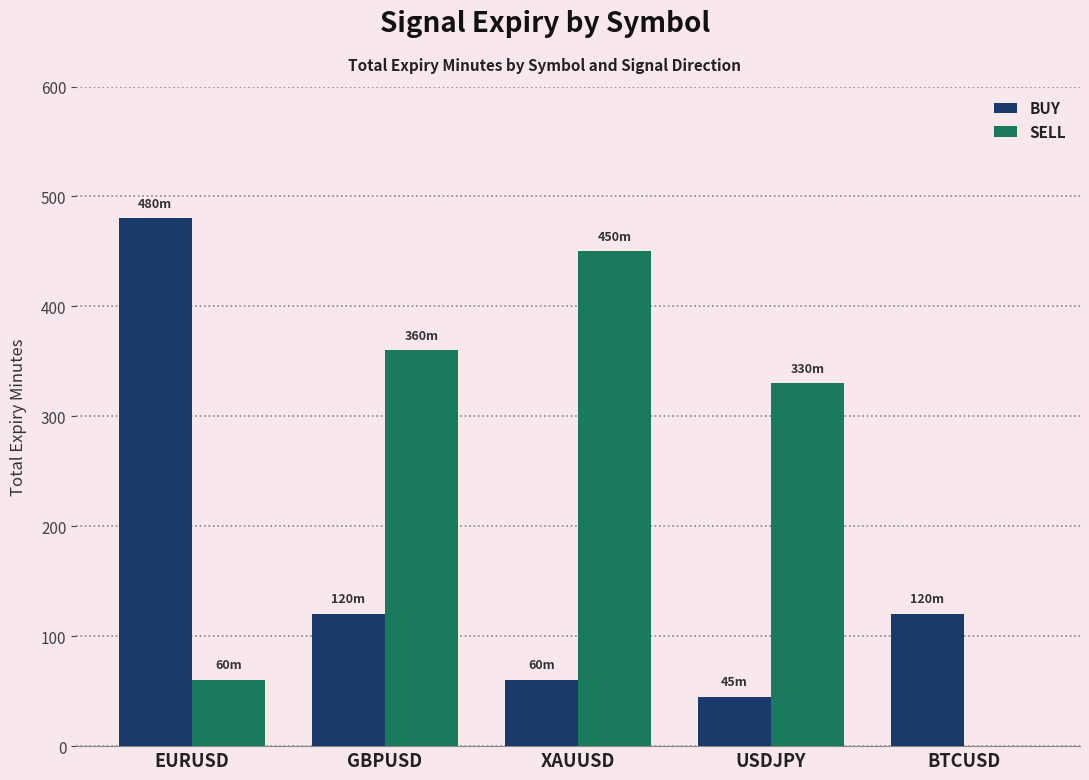

What is the sum of the BUY values at XAUUSD and GBPUSD?

180